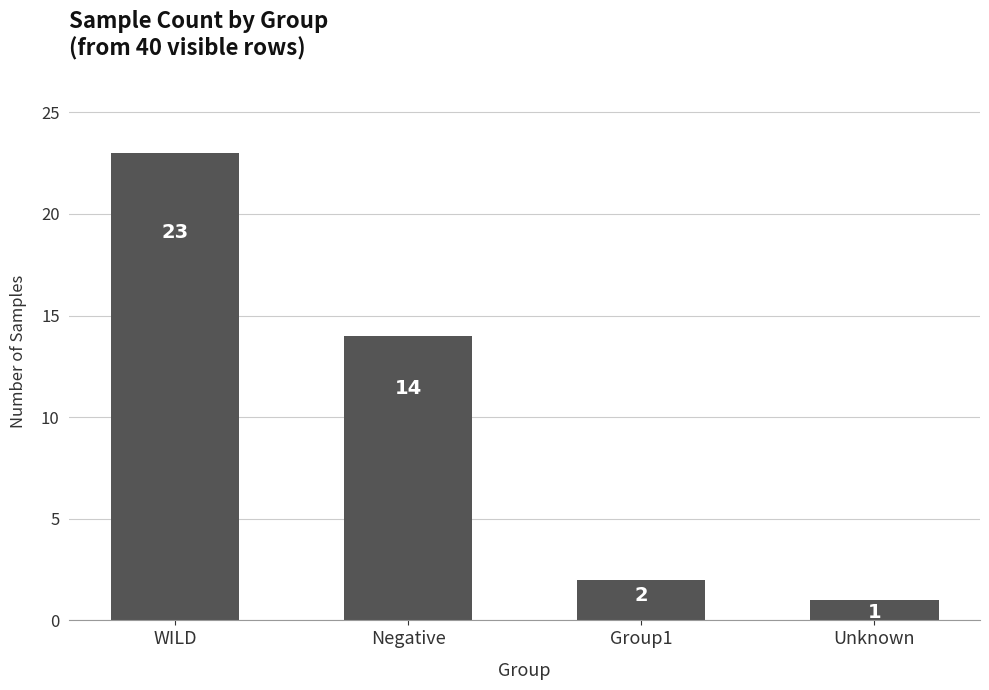

How many data points does each series have?

4